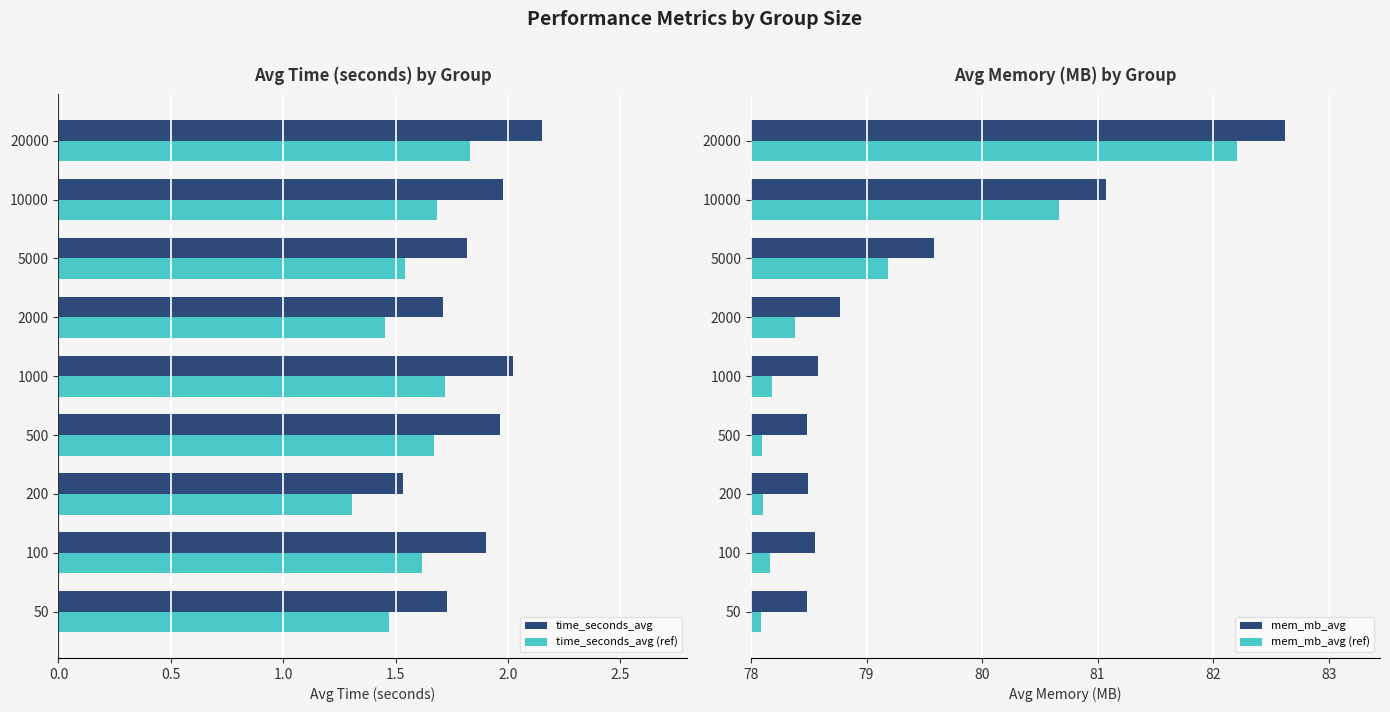

At which label does time_seconds_avg (ref) reach its peak?

20000